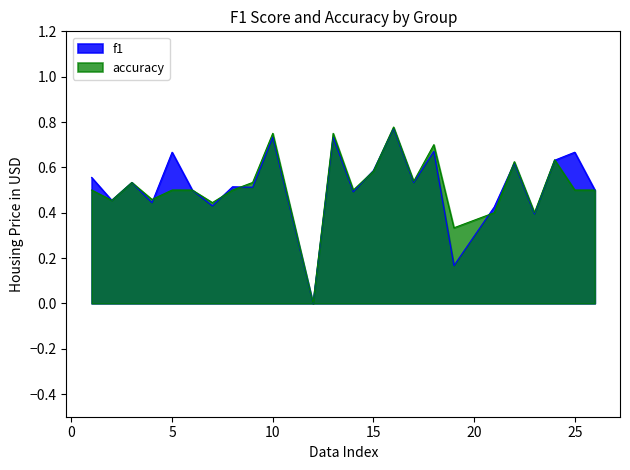

At which label does accuracy reach its minimum?

12